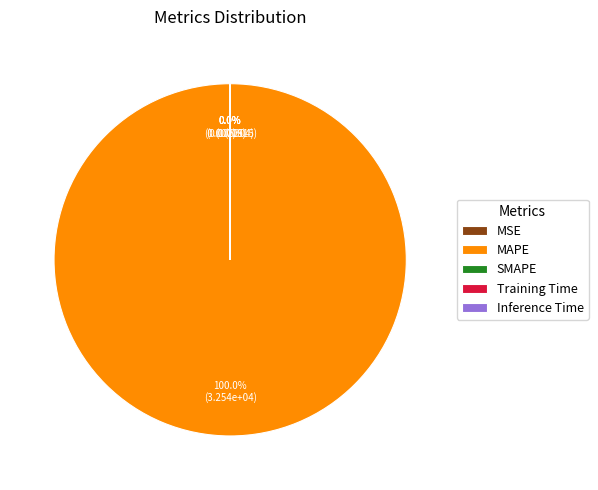

Is there a majority slice in this chart?

Yes